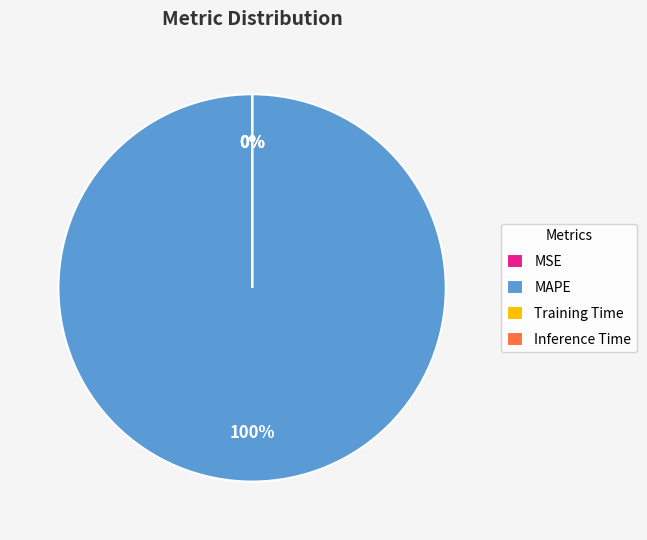

Is it true that Inference Time is 0% of the pie?

True